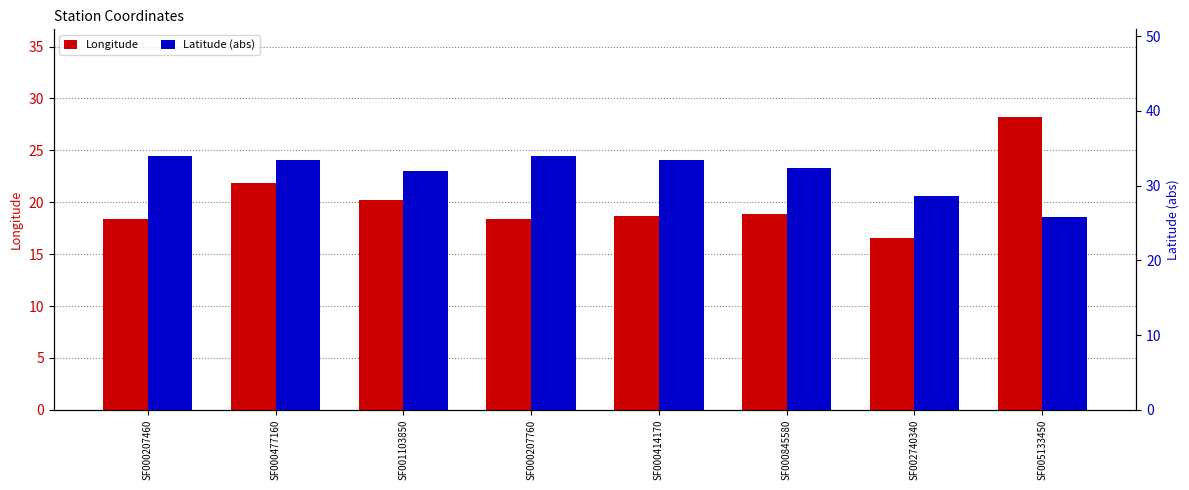

Where is Latitude (abs) nearest to the value 29?

SF002740340